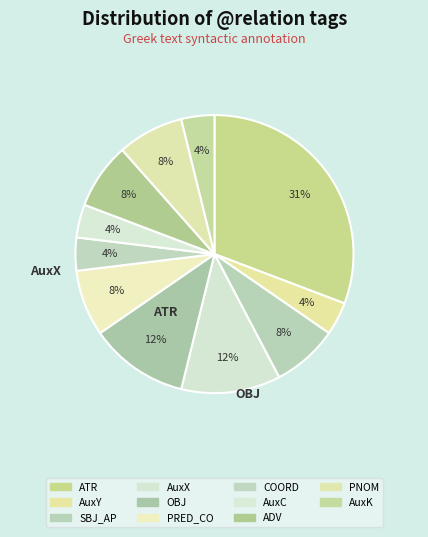

How many slices are in this pie chart?

11